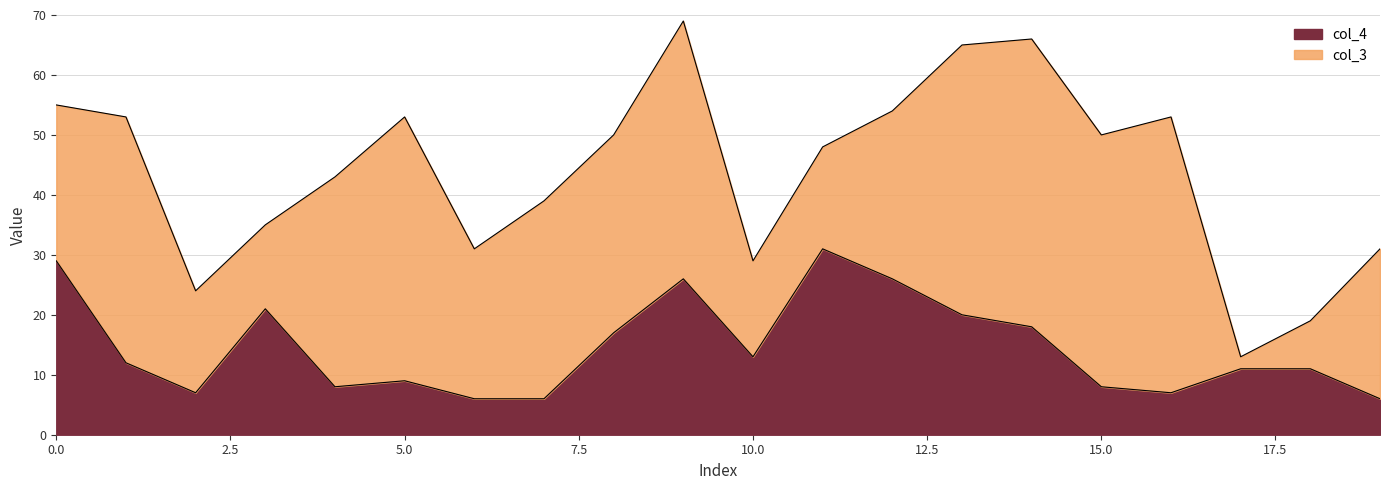

True or false: the data shows 11 at 17.

True